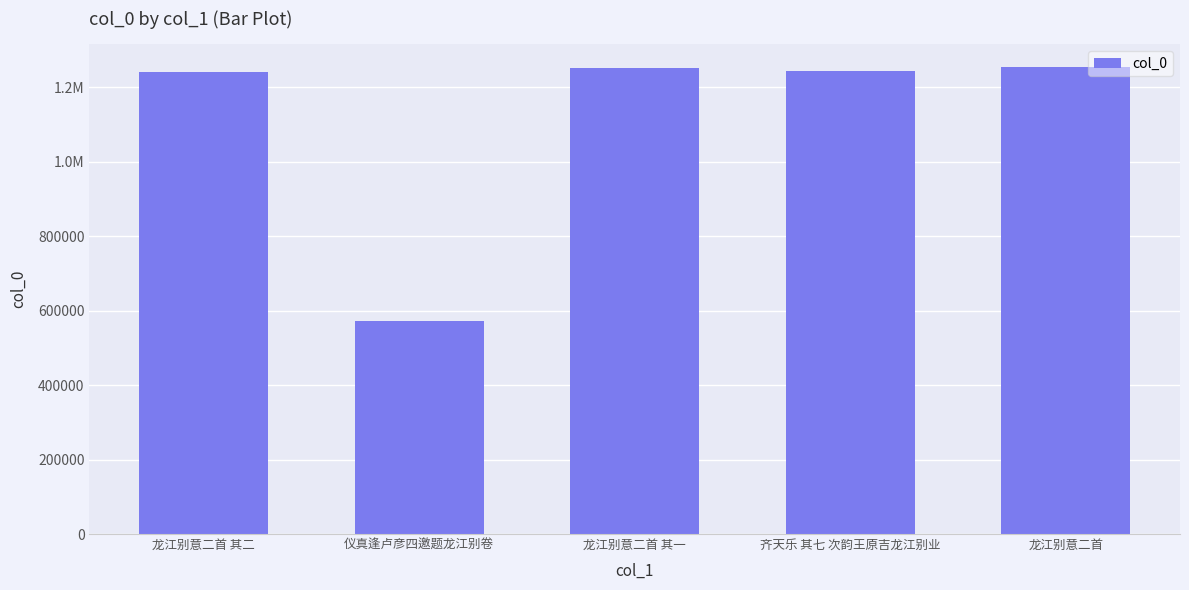

Rank the categories by value from highest to lowest.

龙江别意二首, 龙江别意二首 其一, 齐天乐 其七 次韵王原吉龙江别业, 龙江别意二首 其二, 仪真逢卢彦四邀题龙江别卷